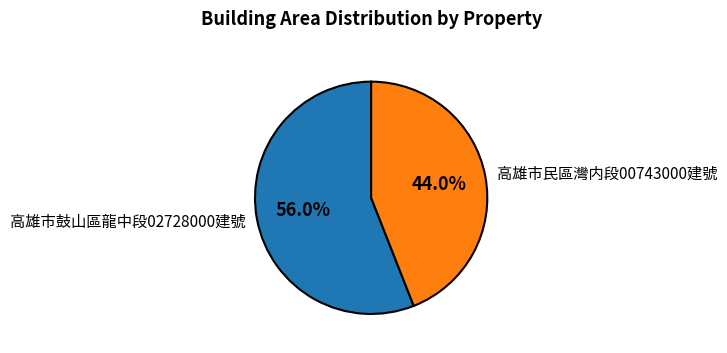

How many slices are in this pie chart?

2